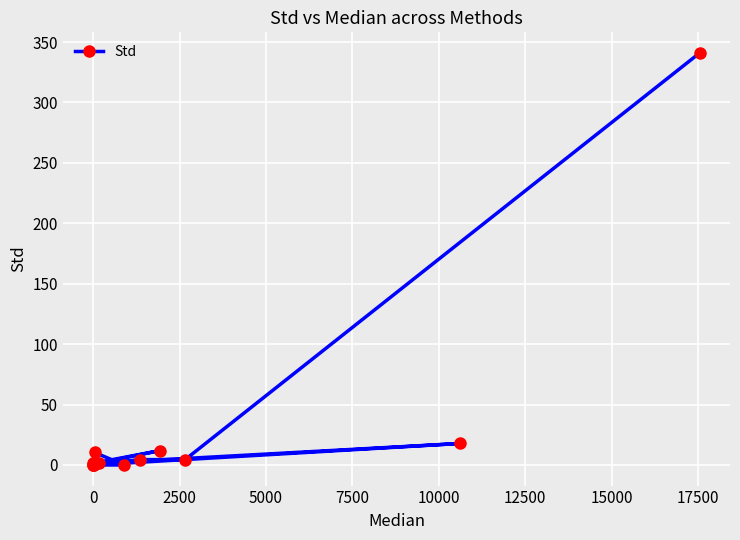

What is the maximum value shown in the chart?

341.0